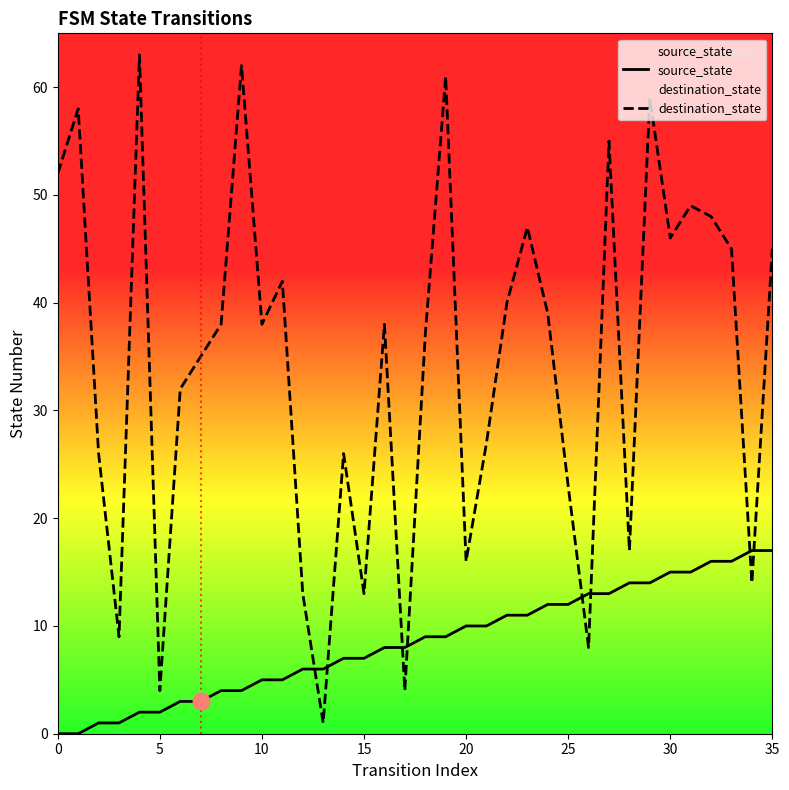

The source_state series shows 0 at 15. True or false?

False